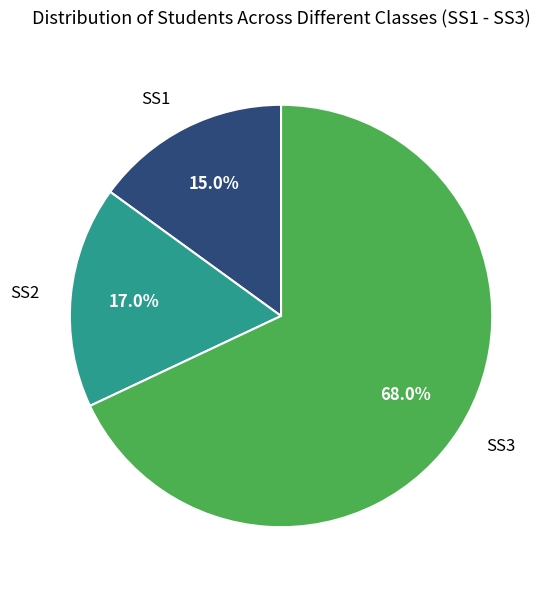

How many slices are in this pie chart?

3